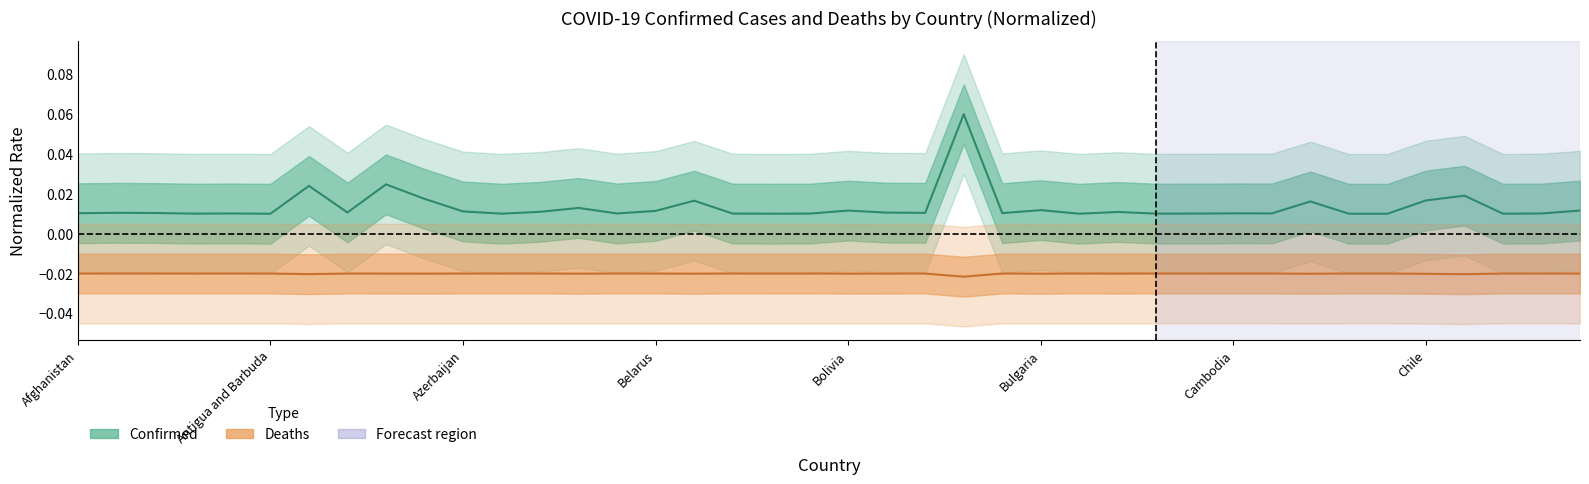

Rank the series by their average value, from highest to lowest.

Confirmed, Deaths